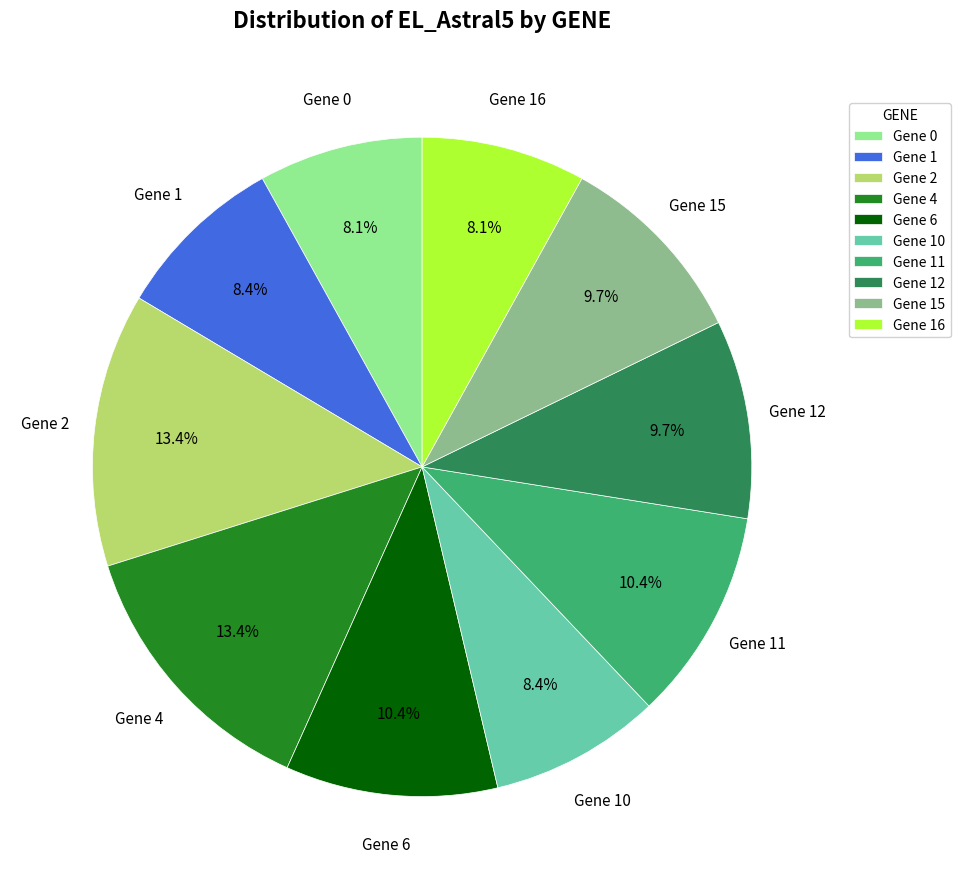

How many segments does this pie chart have?

10